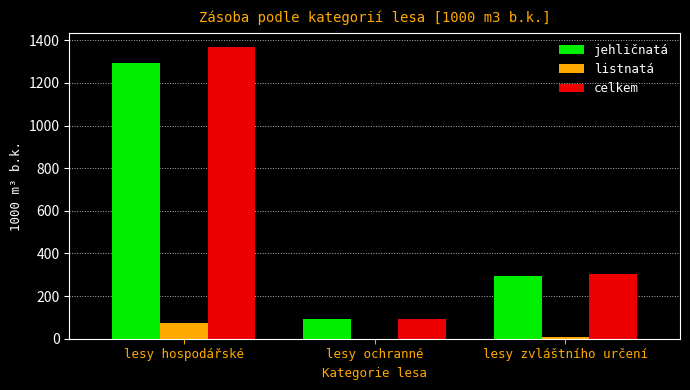

What is the spread (max minus min) of values at lesy ochranné?

90.7